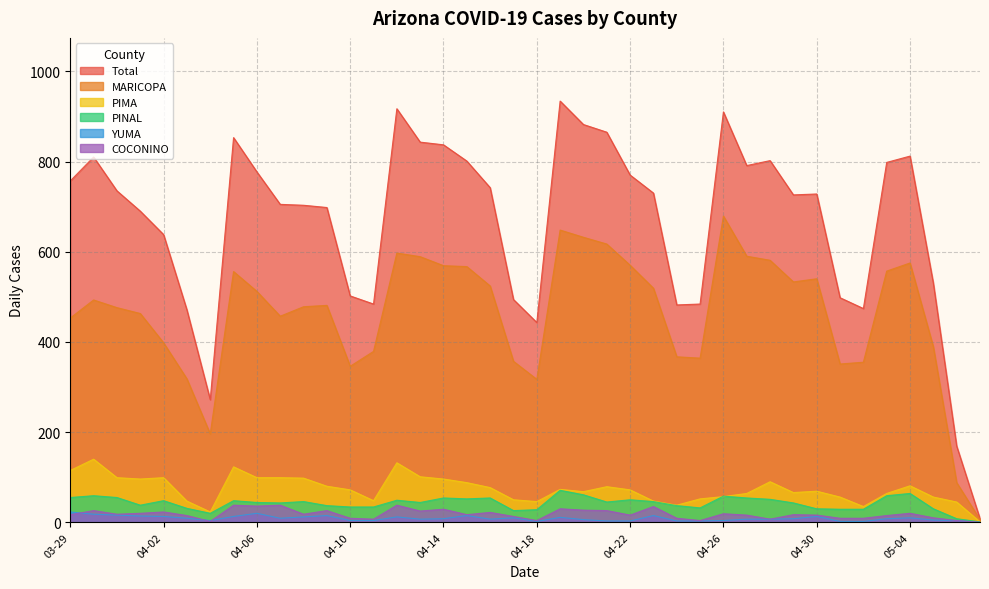

In cases_COCONINO, how many points are lower than both neighbors (excluding endpoints)?

11